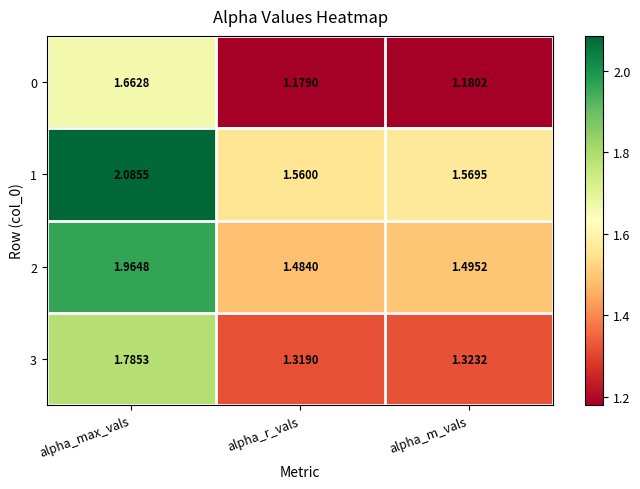

At which label does 3 reach its minimum?

alpha_r_vals